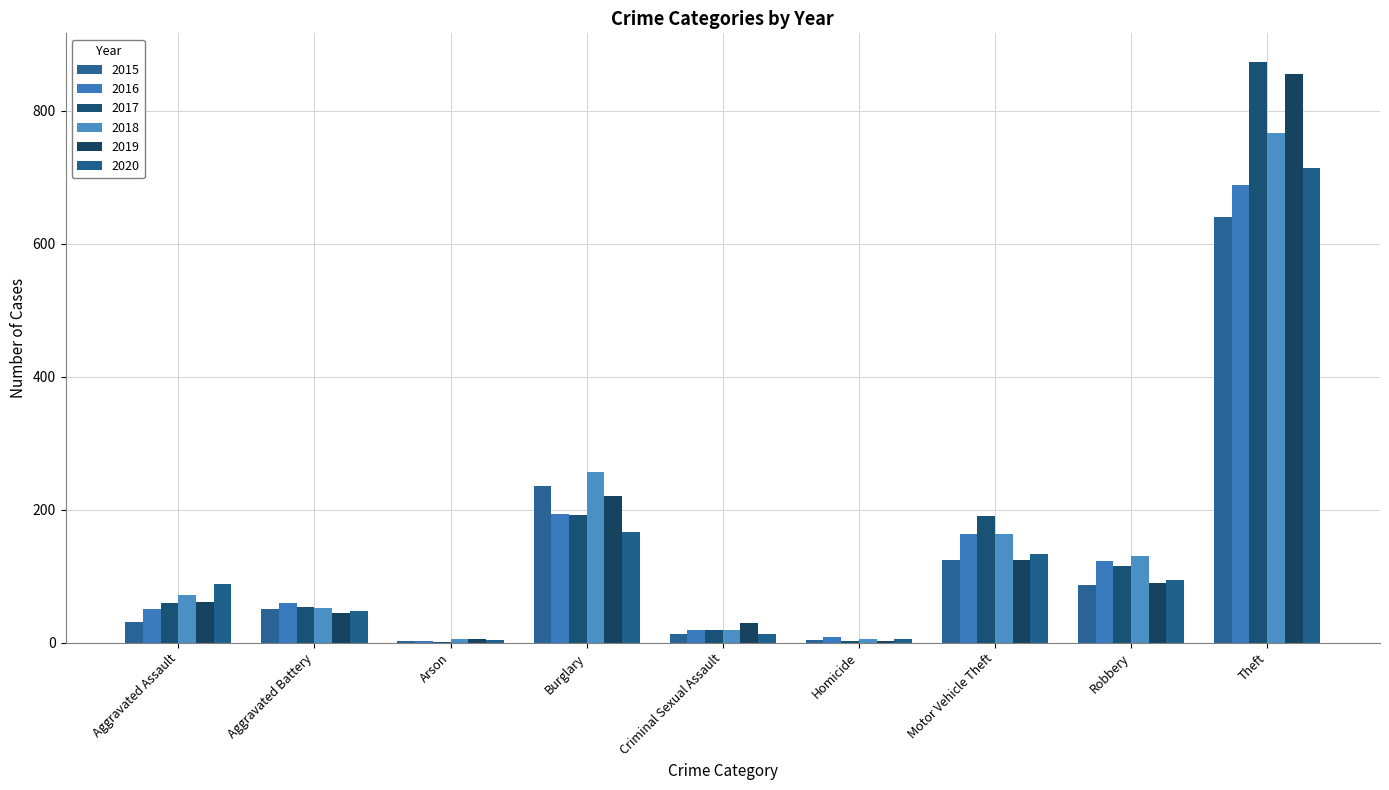

The 2015 series shows 641 at Theft. True or false?

True